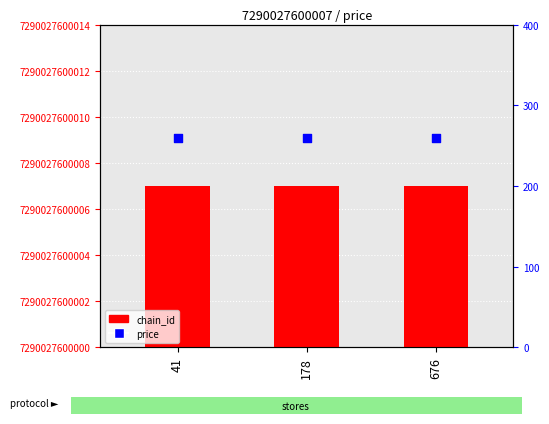

Which series contains the lowest Y value?

chain_id